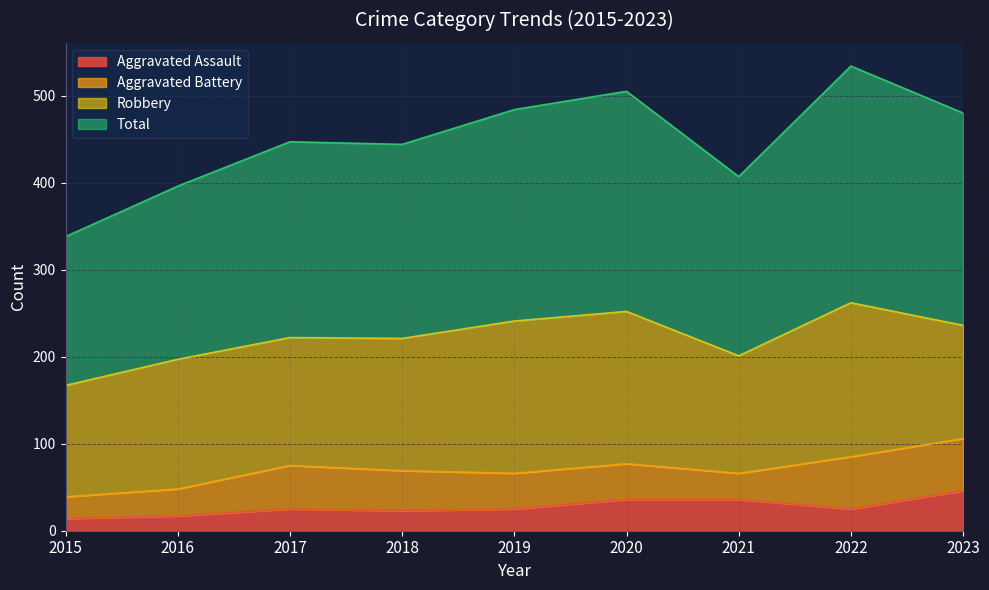

What is the value of the Aggravated Assault point at the 7th from the left?

36